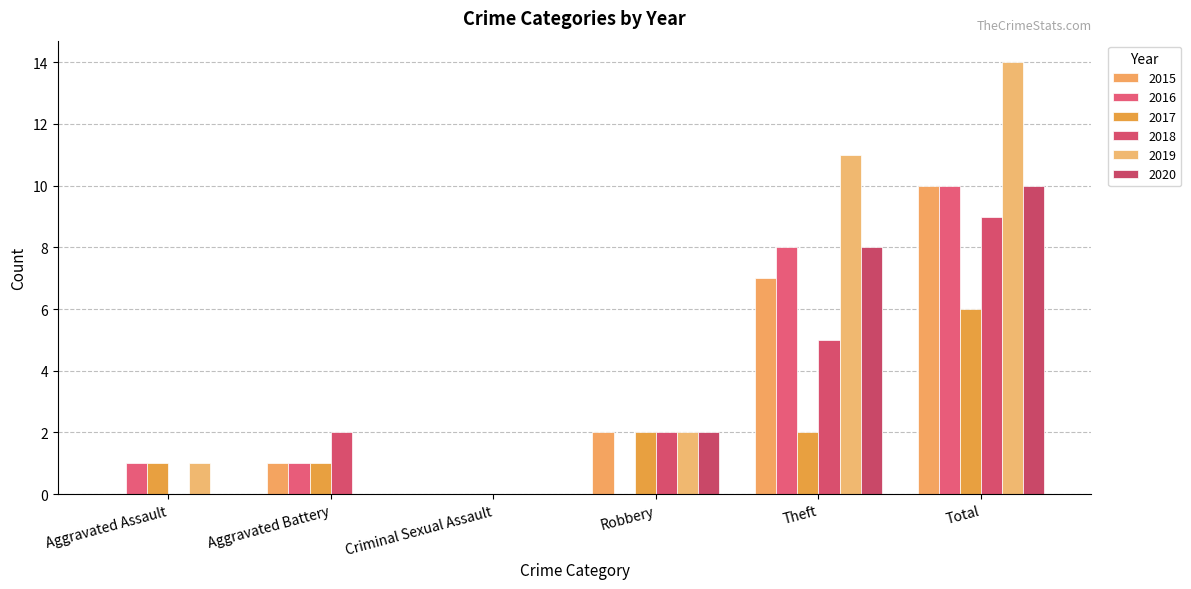

Reading left to right, what are all the values shown in this chart?

2015: 0	1	0	2	7	10
2016: 1	1	0	0	8	10
2017: 1	1	0	2	2	6
2018: 0	2	0	2	5	9
2019: 1	0	0	2	11	14
2020: 0	0	0	2	8	10